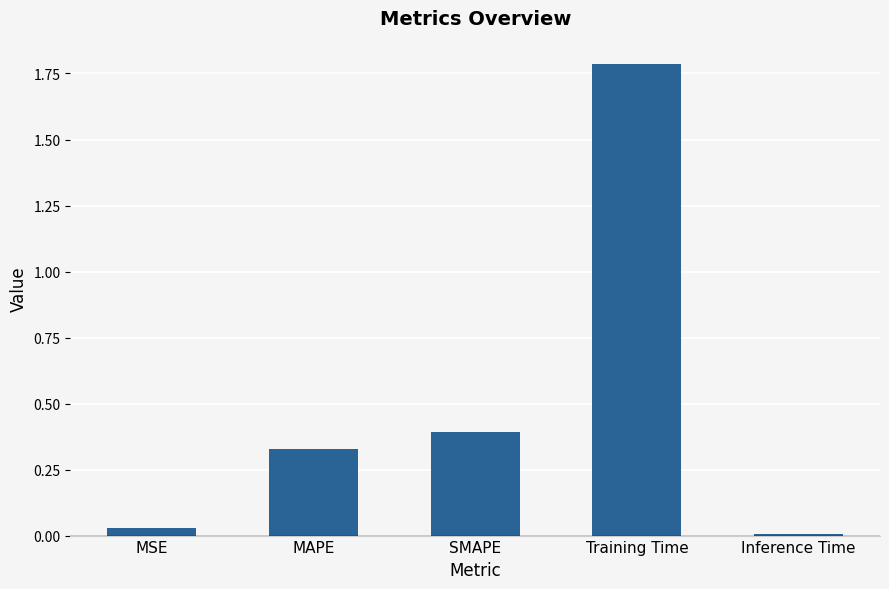

What value does the data have at SMAPE?

0.4